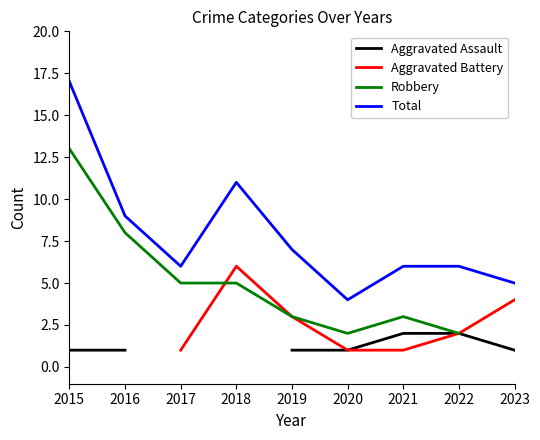

Which category has the lowest value in the Aggravated Assault series?

2015